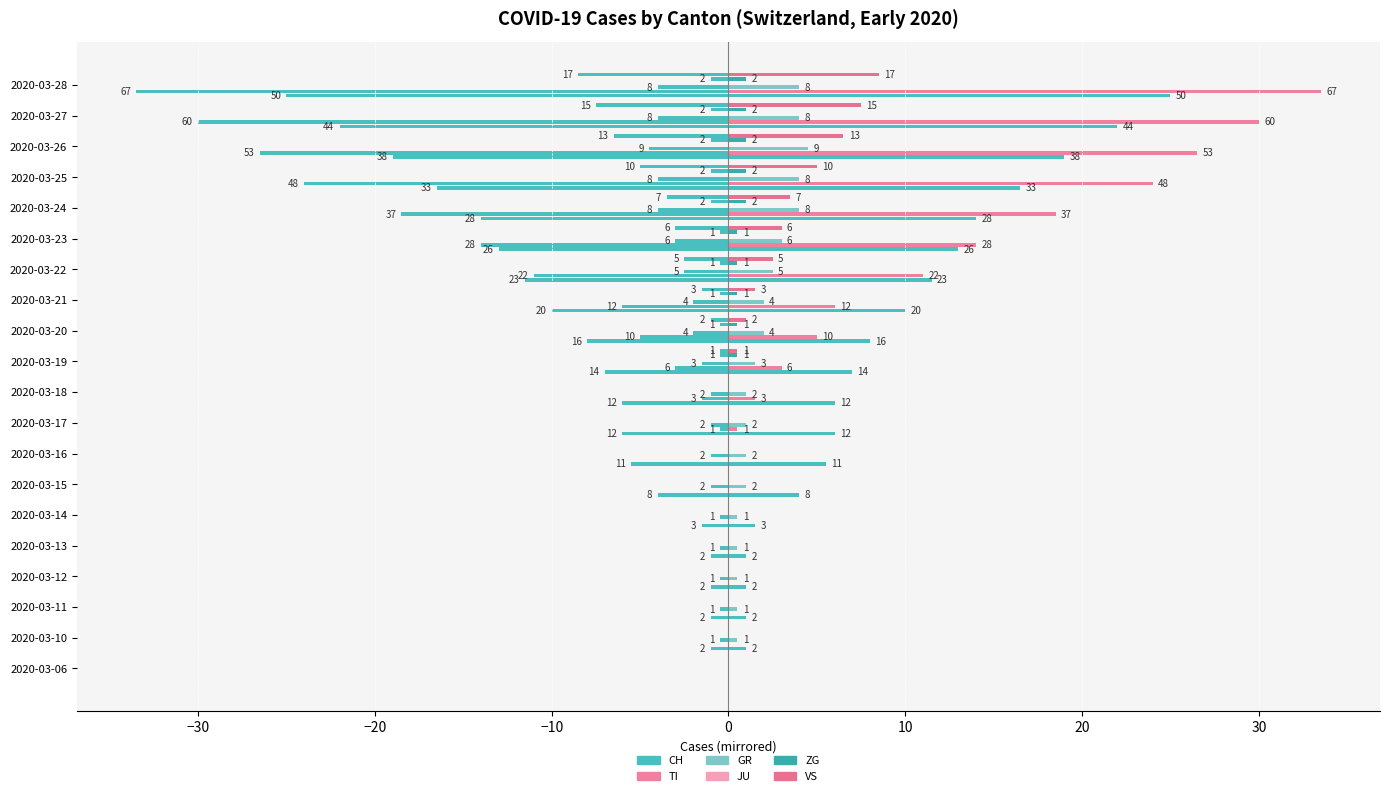

At how many categories does at least one series exceed 25?

3